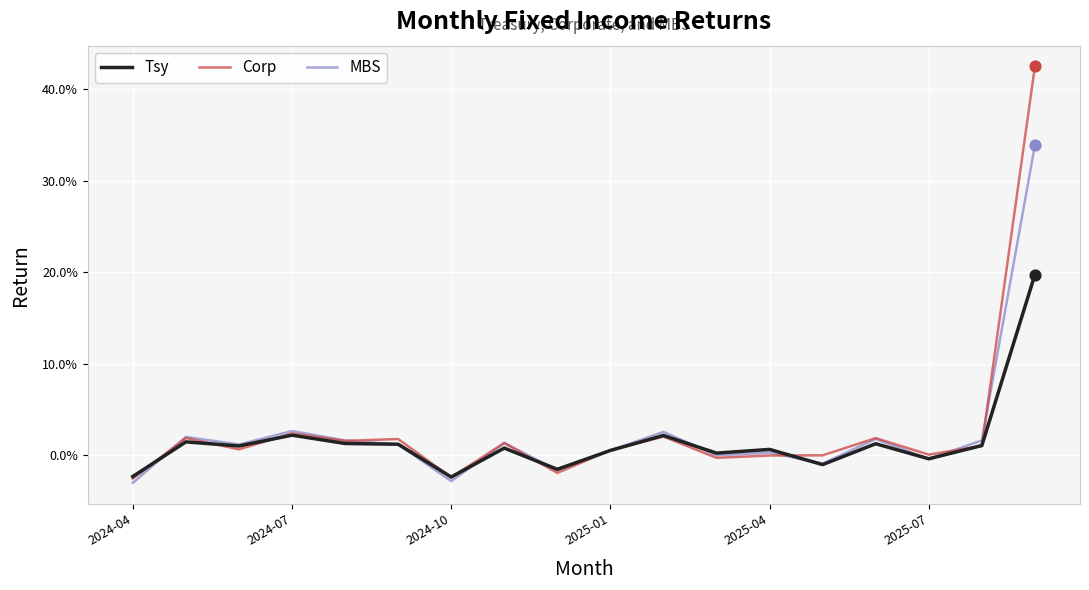

What are all the series names shown in the legend?

Tsy, Corp, MBS